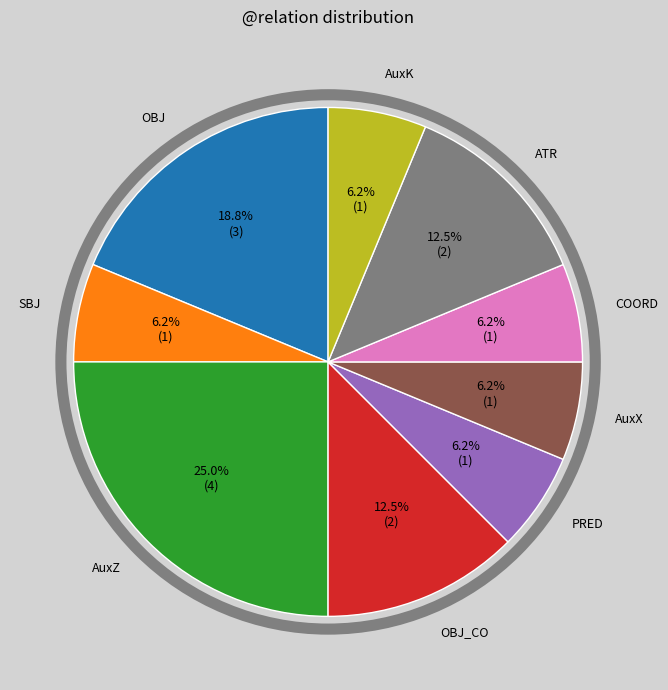

Is there any slice that represents more than half of the pie?

No